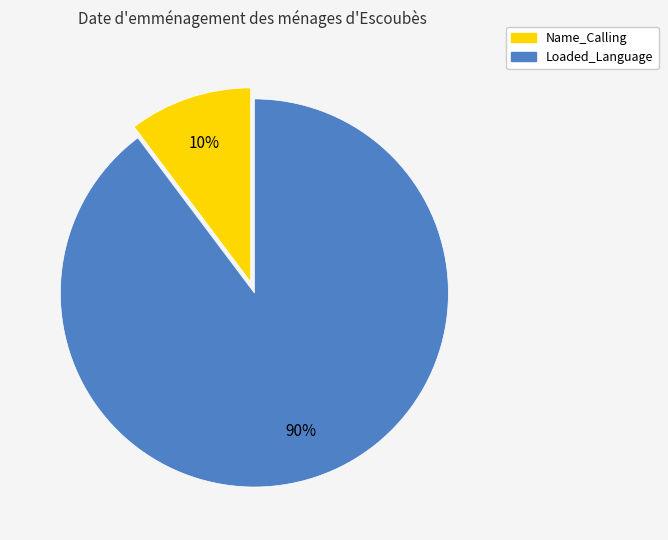

Rank the categories by value from highest to lowest.

Loaded_Language, Name_Calling